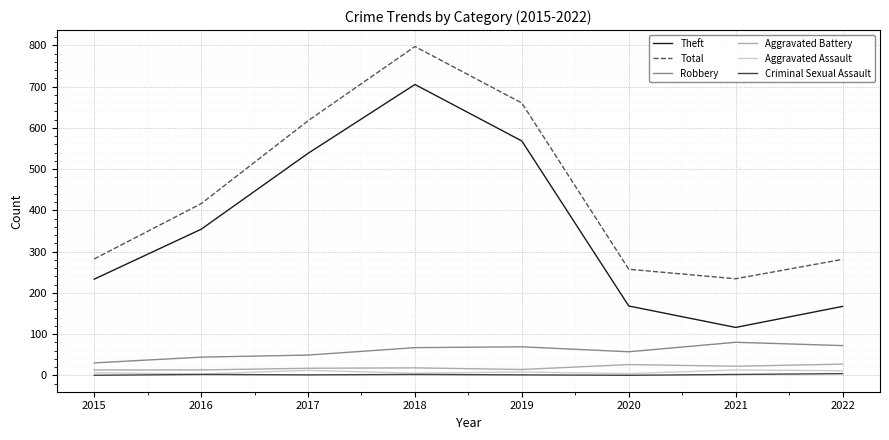

Where is the first local minimum for Total?

2021